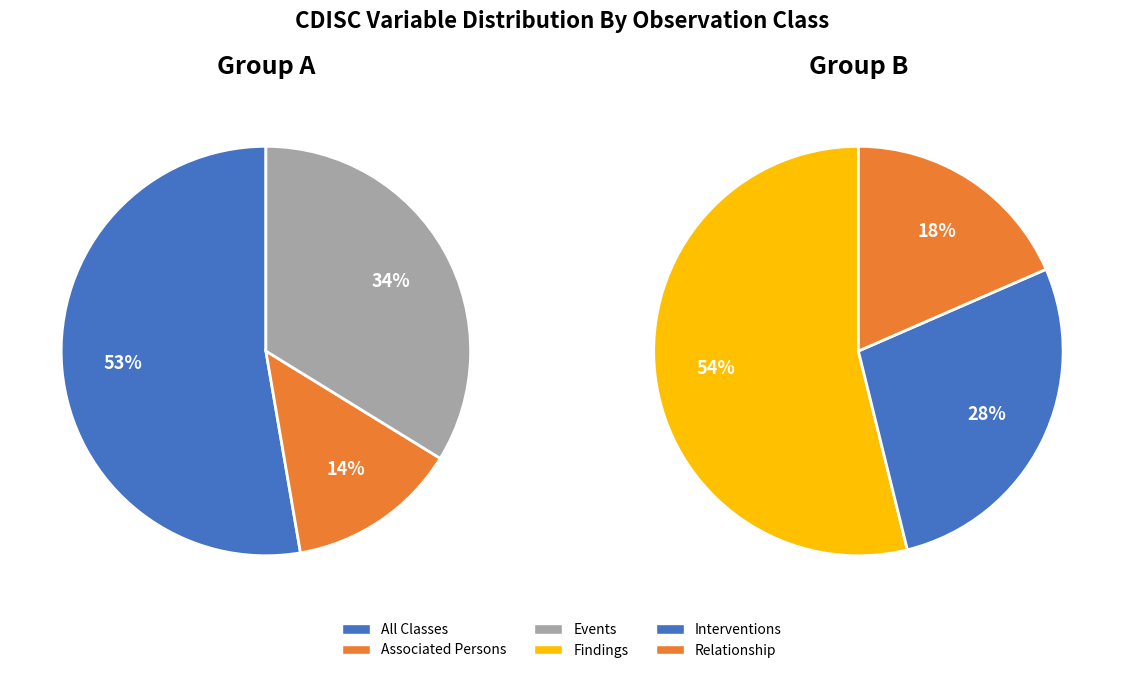

Is it true that Relationship is 22% of the pie?

False